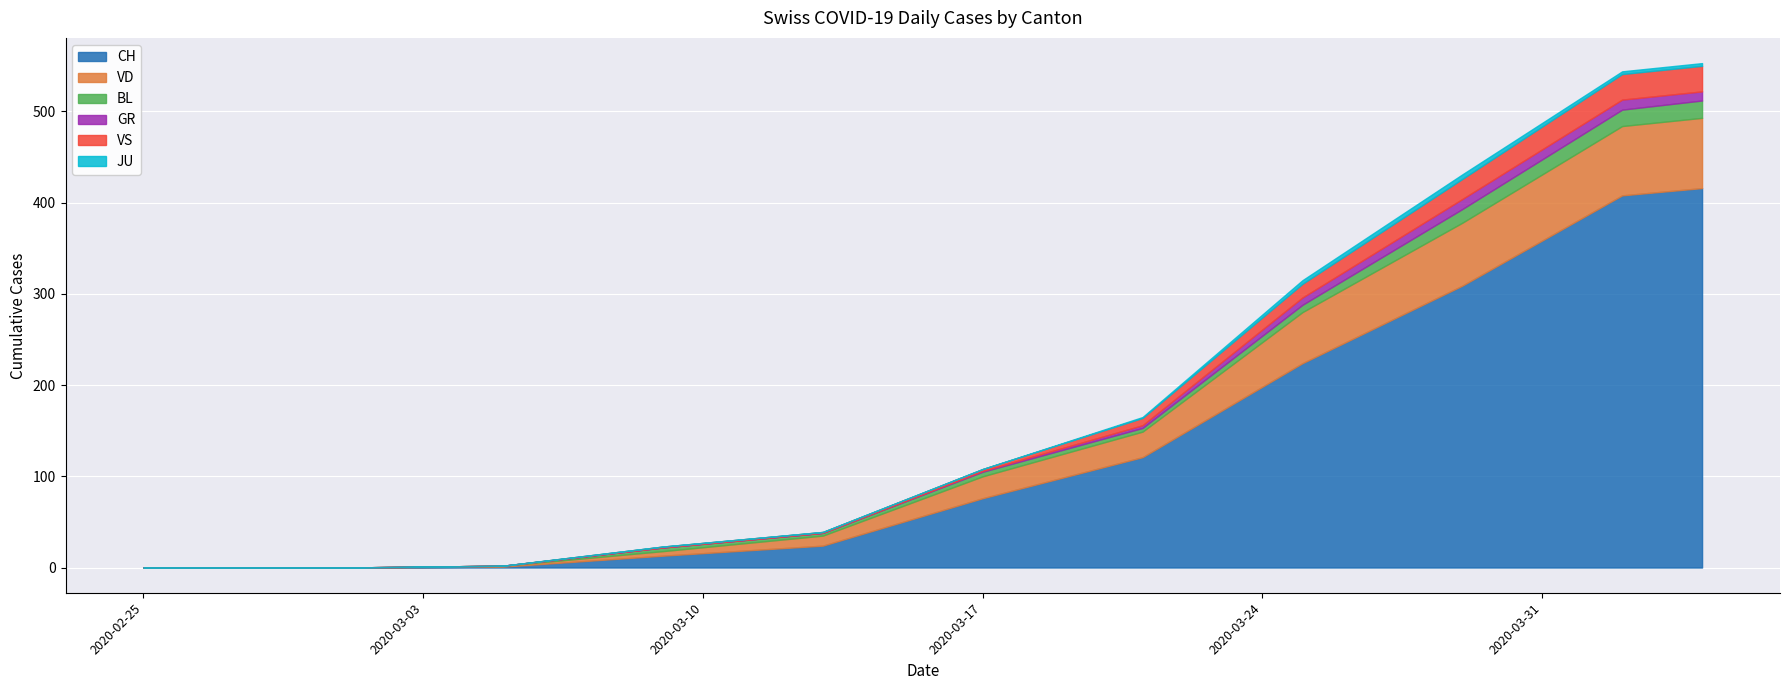

How many data points in VD are less than 78?

9